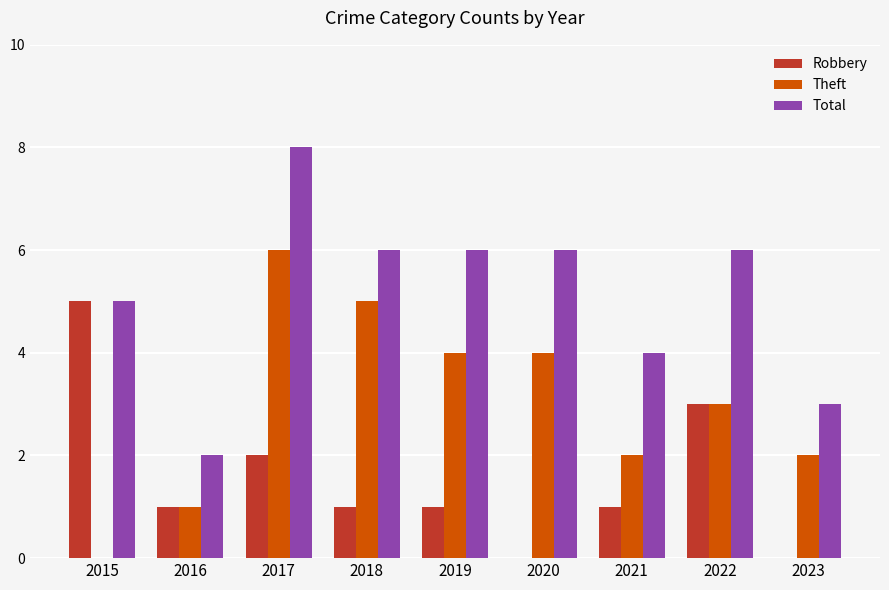

True or false: Total has a value of 10 at 2019.

False